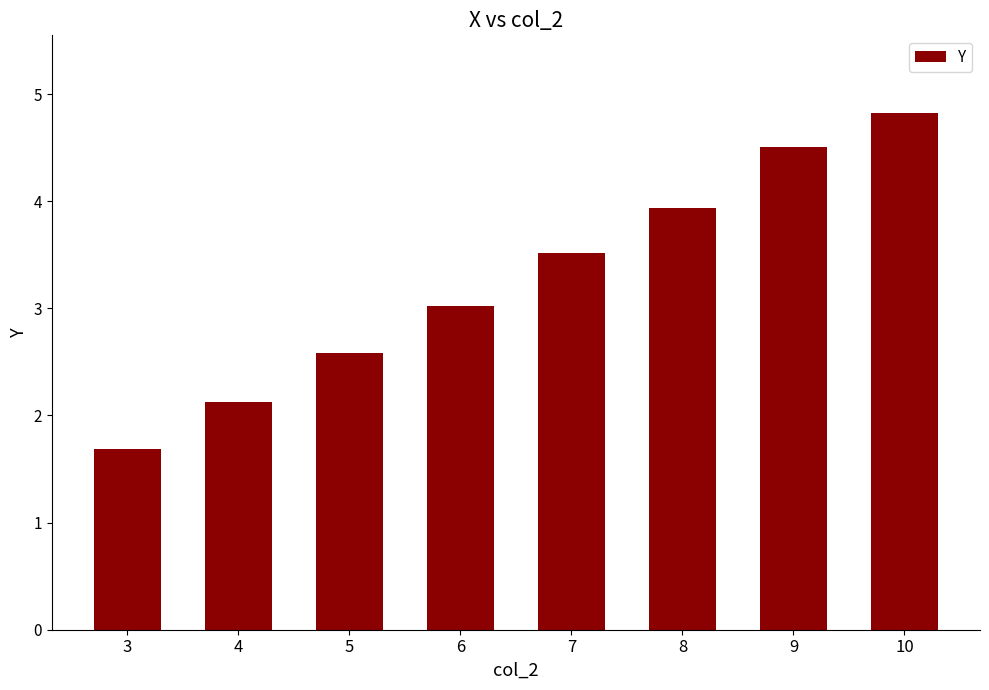

Rank the categories by value from lowest to highest.

3, 4, 5, 6, 7, 8, 9, 10